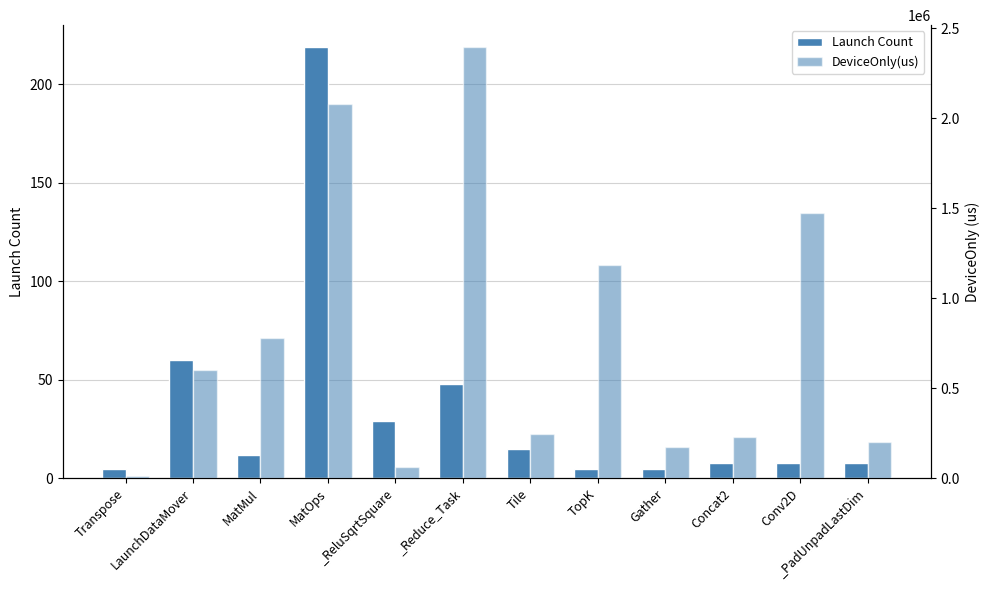

The value of Launch Count at _PadUnpadLastDim is 12.4. True or false?

False